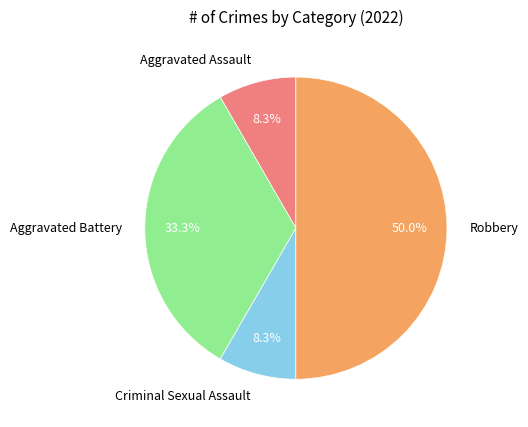

Count the number of slices in the pie.

4